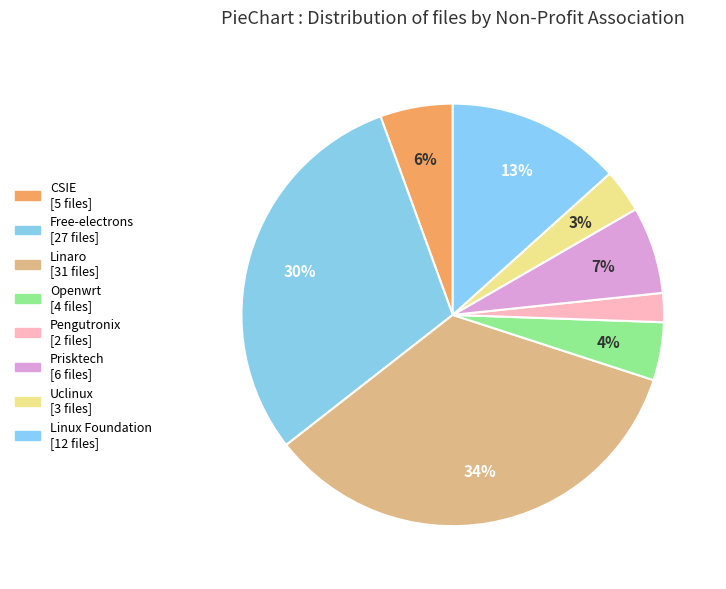

Combined, do Prisktech and CSIE account for over 50%?

No